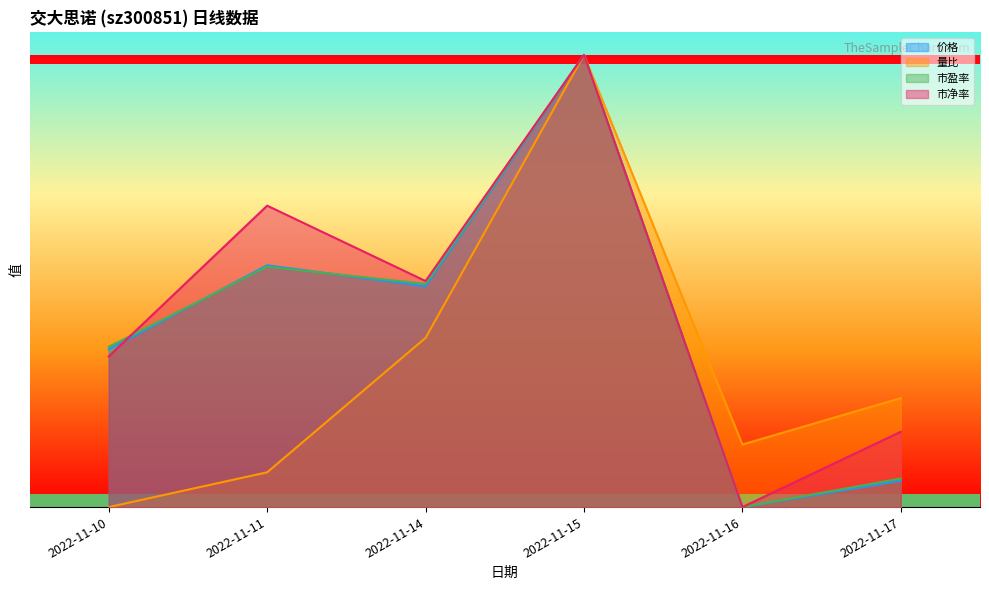

The value of 价格 at 2022-11-16 is -0.4. True or false?

False